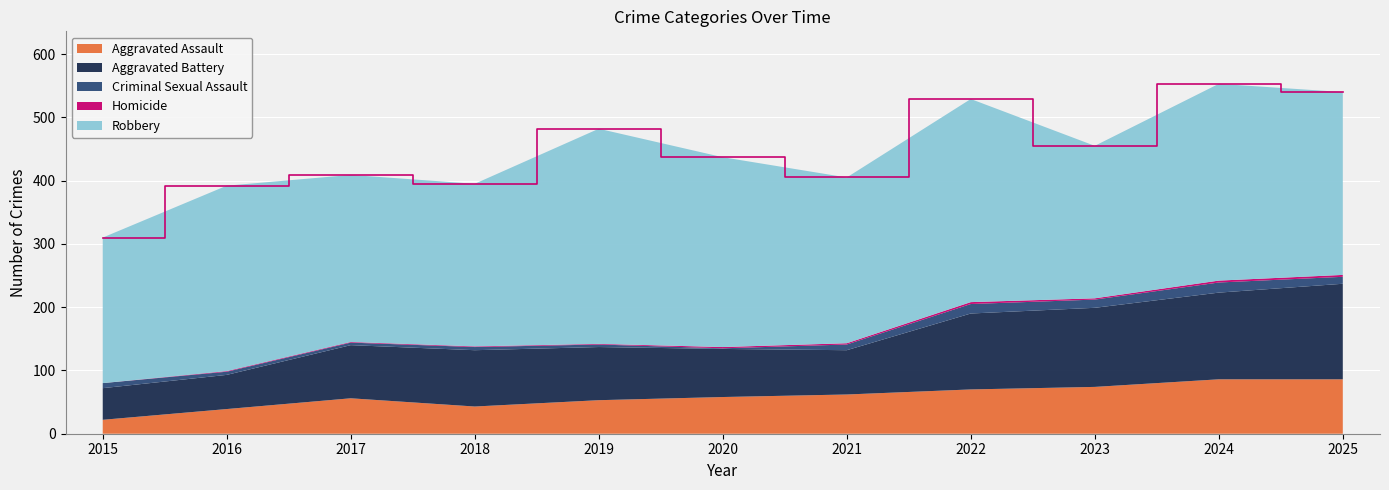

Reading left to right, extract all data points from this chart.

Aggravated Assault: 2015=22	2016=39	2017=56	2018=43	2019=53	2020=58	2021=62	2022=70	2023=74	2024=86	2025=86
Aggravated Battery: 2015=50	2016=54	2017=84	2018=89	2019=84	2020=76	2021=70	2022=120	2023=125	2024=137	2025=151
Criminal Sexual Assault: 2015=8	2016=5	2017=4	2018=5	2019=4	2020=1	2021=9	2022=15	2023=13	2024=16	2025=11
Homicide: 2015=0	2016=1	2017=1	2018=1	2019=1	2020=2	2021=2	2022=3	2023=2	2024=3	2025=3
Robbery: 2015=230	2016=293	2017=264	2018=257	2019=340	2020=300	2021=262	2022=321	2023=241	2024=311	2025=289